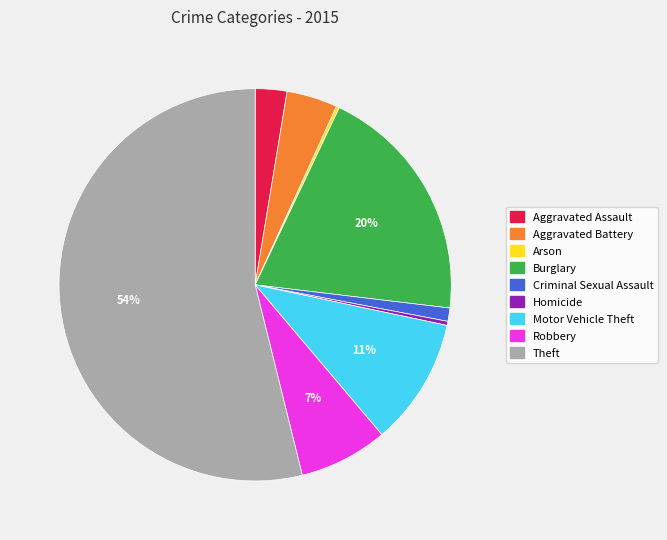

Is the sum of Theft and Homicide greater than half?

Yes